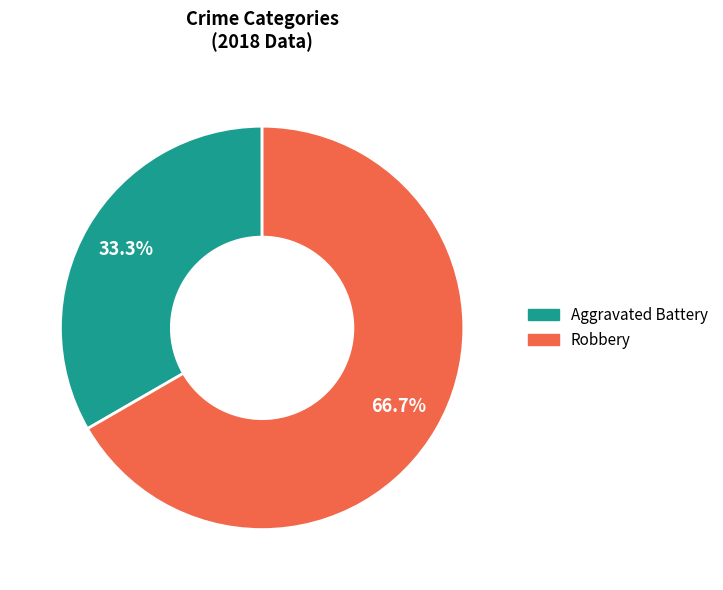

Is it true that Robbery is 59% of the pie?

False